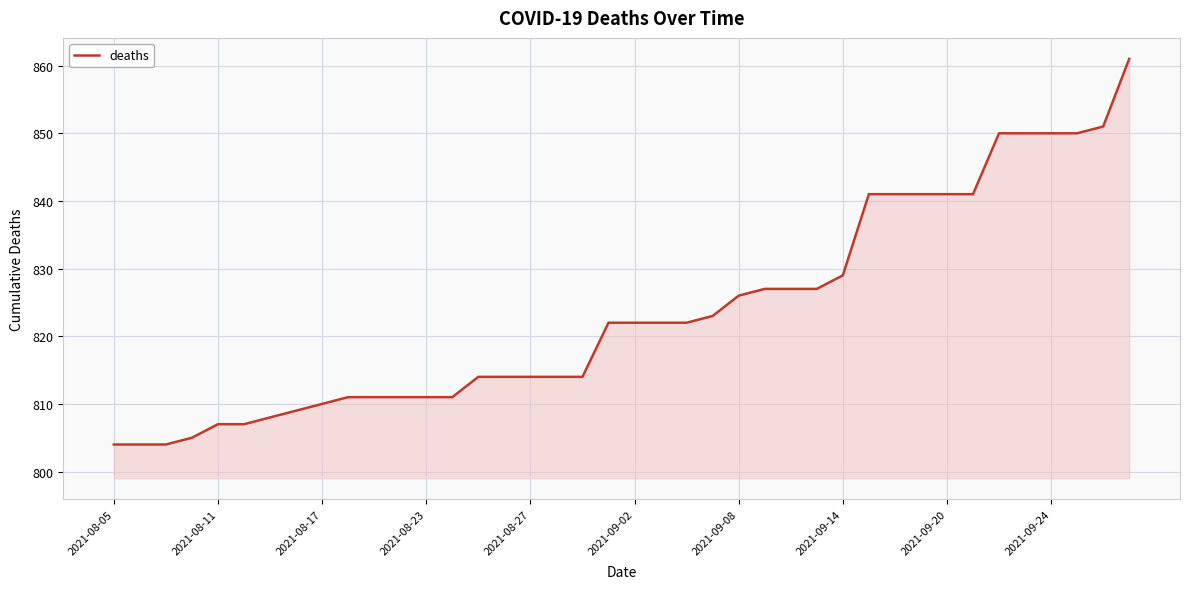

What is the difference between the maximum and minimum values?

57